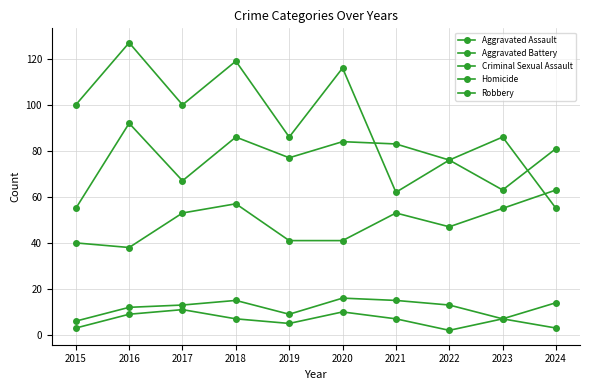

List the labels in order of Aggravated Assault value, largest first.

2024, 2018, 2023, 2017, 2021, 2022, 2019, 2020, 2015, 2016